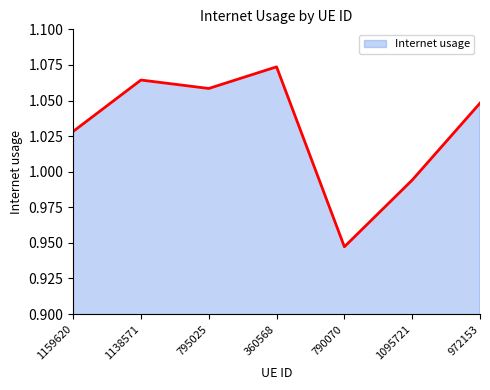

Does the chart have visible grid lines?

No